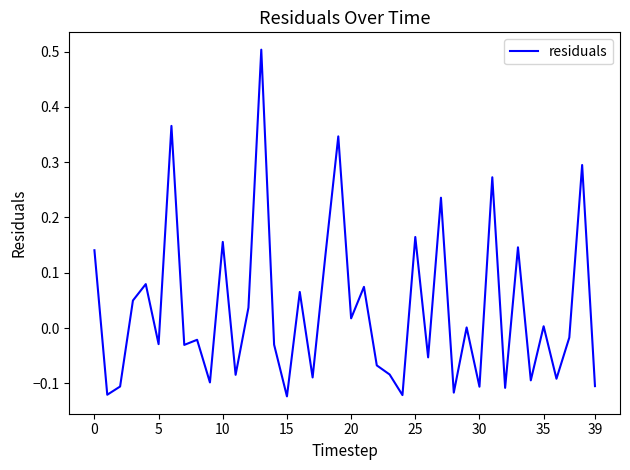

What is the difference between the maximum and minimum values?

0.6